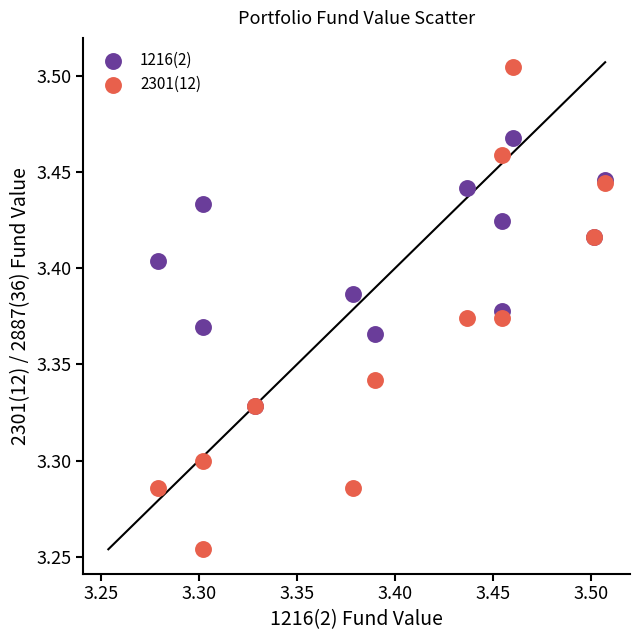

Which series reaches the minimum Y coordinate?

2301(12)